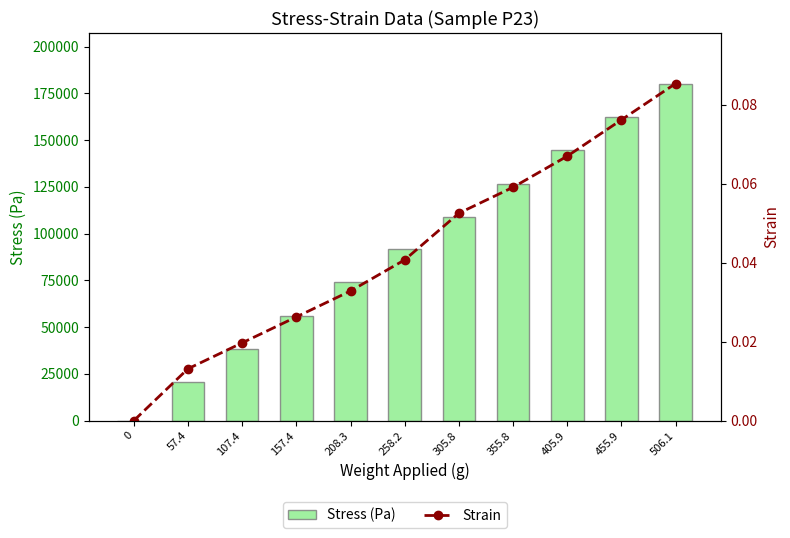

True or false: Strain has a value of 0.1 at 506.1.

False